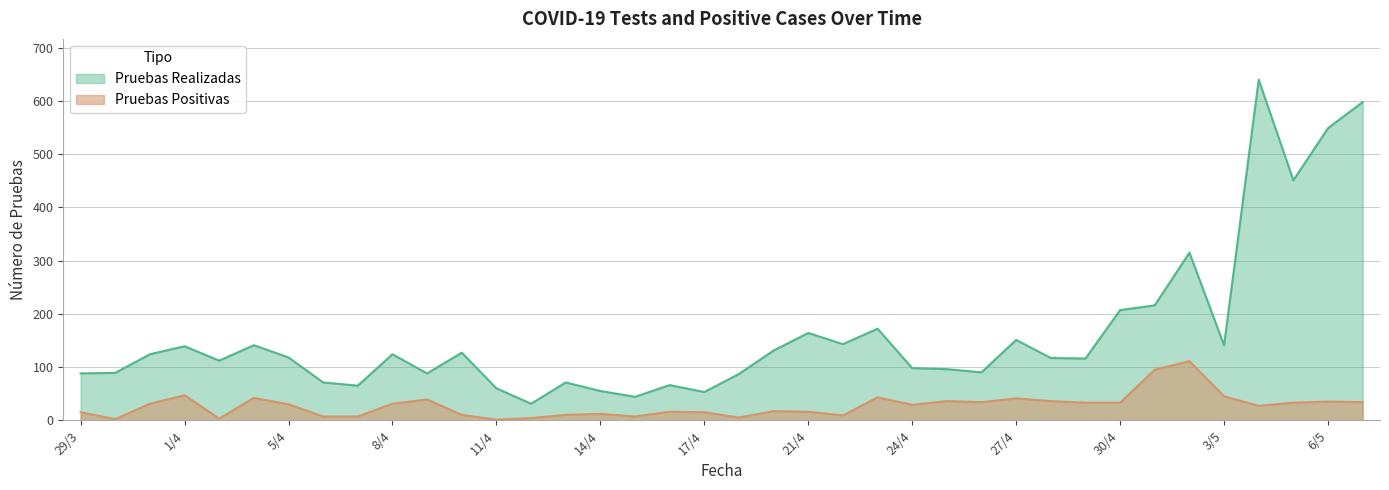

The value of Pruebas Realizadas at 31/3 is 124. True or false?

True